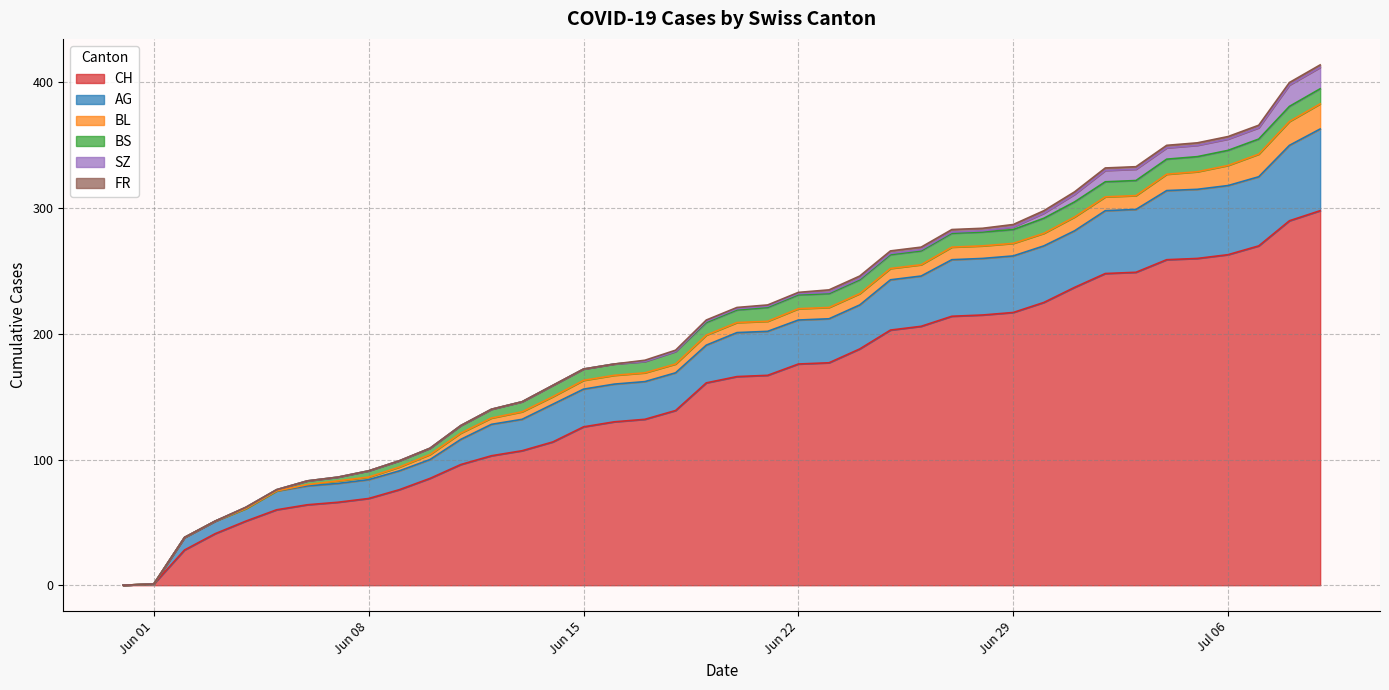

Reading left to right, transcribe all the data shown in this chart.

CH: 2020-05-31=0	2020-06-01=1	2020-06-02=28	2020-06-03=41	2020-06-04=51	2020-06-05=60	2020-06-06=64	2020-06-07=66	2020-06-08=69	2020-06-09=76	2020-06-10=85	2020-06-11=96	2020-06-12=103	2020-06-13=107	2020-06-14=114	2020-06-15=126	2020-06-16=130	2020-06-17=132	2020-06-18=139	2020-06-19=161	2020-06-20=166	2020-06-21=167	2020-06-22=176	2020-06-23=177	2020-06-24=188	2020-06-25=203	2020-06-26=206	2020-06-27=214	2020-06-28=215	2020-06-29=217	2020-06-30=225	2020-07-01=237	2020-07-02=248	2020-07-03=249	2020-07-04=259	2020-07-05=260	2020-07-06=263	2020-07-07=270	2020-07-08=290	2020-07-09=298
AG: 2020-05-31=0	2020-06-01=0	2020-06-02=10	2020-06-03=10	2020-06-04=10	2020-06-05=15	2020-06-06=15	2020-06-07=15	2020-06-08=15	2020-06-09=15	2020-06-10=15	2020-06-11=20	2020-06-12=25	2020-06-13=25	2020-06-14=30	2020-06-15=30	2020-06-16=30	2020-06-17=30	2020-06-18=30	2020-06-19=30	2020-06-20=35	2020-06-21=35	2020-06-22=35	2020-06-23=35	2020-06-24=35	2020-06-25=40	2020-06-26=40	2020-06-27=45	2020-06-28=45	2020-06-29=45	2020-06-30=45	2020-07-01=45	2020-07-02=50	2020-07-03=50	2020-07-04=55	2020-07-05=55	2020-07-06=55	2020-07-07=55	2020-07-08=60	2020-07-09=65
BL: 2020-05-31=0	2020-06-01=0	2020-06-02=0	2020-06-03=0	2020-06-04=0	2020-06-05=0	2020-06-06=1	2020-06-07=2	2020-06-08=2	2020-06-09=3	2020-06-10=4	2020-06-11=5	2020-06-12=5	2020-06-13=6	2020-06-14=6	2020-06-15=7	2020-06-16=7	2020-06-17=7	2020-06-18=7	2020-06-19=8	2020-06-20=8	2020-06-21=8	2020-06-22=9	2020-06-23=9	2020-06-24=9	2020-06-25=9	2020-06-26=9	2020-06-27=10	2020-06-28=10	2020-06-29=10	2020-06-30=10	2020-07-01=11	2020-07-02=11	2020-07-03=11	2020-07-04=13	2020-07-05=14	2020-07-06=16	2020-07-07=18	2020-07-08=19	2020-07-09=20
BS: 2020-05-31=0	2020-06-01=0	2020-06-02=0	2020-06-03=0	2020-06-04=1	2020-06-05=1	2020-06-06=3	2020-06-07=3	2020-06-08=5	2020-06-09=5	2020-06-10=5	2020-06-11=6	2020-06-12=7	2020-06-13=8	2020-06-14=9	2020-06-15=9	2020-06-16=9	2020-06-17=9	2020-06-18=10	2020-06-19=10	2020-06-20=10	2020-06-21=11	2020-06-22=11	2020-06-23=11	2020-06-24=11	2020-06-25=11	2020-06-26=11	2020-06-27=11	2020-06-28=11	2020-06-29=11	2020-06-30=12	2020-07-01=12	2020-07-02=12	2020-07-03=12	2020-07-04=12	2020-07-05=12	2020-07-06=12	2020-07-07=12	2020-07-08=12	2020-07-09=12
SZ: 2020-05-31=0	2020-06-01=0	2020-06-02=0	2020-06-03=0	2020-06-04=0	2020-06-05=0	2020-06-06=0	2020-06-07=0	2020-06-08=0	2020-06-09=0	2020-06-10=0	2020-06-11=0	2020-06-12=0	2020-06-13=0	2020-06-14=0	2020-06-15=0	2020-06-16=0	2020-06-17=0	2020-06-18=0	2020-06-19=1	2020-06-20=1	2020-06-21=1	2020-06-22=1	2020-06-23=1	2020-06-24=1	2020-06-25=1	2020-06-26=1	2020-06-27=1	2020-06-28=1	2020-06-29=2	2020-06-30=4	2020-07-01=6	2020-07-02=9	2020-07-03=9	2020-07-04=9	2020-07-05=9	2020-07-06=9	2020-07-07=9	2020-07-08=17	2020-07-09=17
FR: 2020-05-31=0	2020-06-01=0	2020-06-02=0	2020-06-03=0	2020-06-04=0	2020-06-05=0	2020-06-06=0	2020-06-07=0	2020-06-08=0	2020-06-09=0	2020-06-10=0	2020-06-11=0	2020-06-12=0	2020-06-13=0	2020-06-14=0	2020-06-15=0	2020-06-16=0	2020-06-17=1	2020-06-18=1	2020-06-19=1	2020-06-20=1	2020-06-21=1	2020-06-22=1	2020-06-23=2	2020-06-24=2	2020-06-25=2	2020-06-26=2	2020-06-27=2	2020-06-28=2	2020-06-29=2	2020-06-30=2	2020-07-01=2	2020-07-02=2	2020-07-03=2	2020-07-04=2	2020-07-05=2	2020-07-06=2	2020-07-07=2	2020-07-08=2	2020-07-09=2